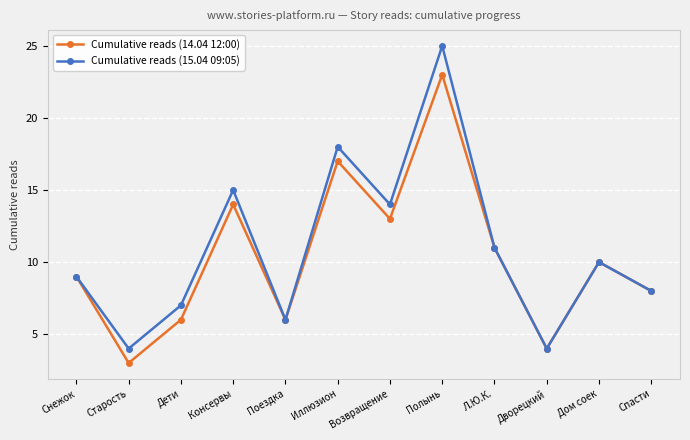

What is the difference between the maximum and minimum values in the Cumulative reads (14.04 12:00) series?

20